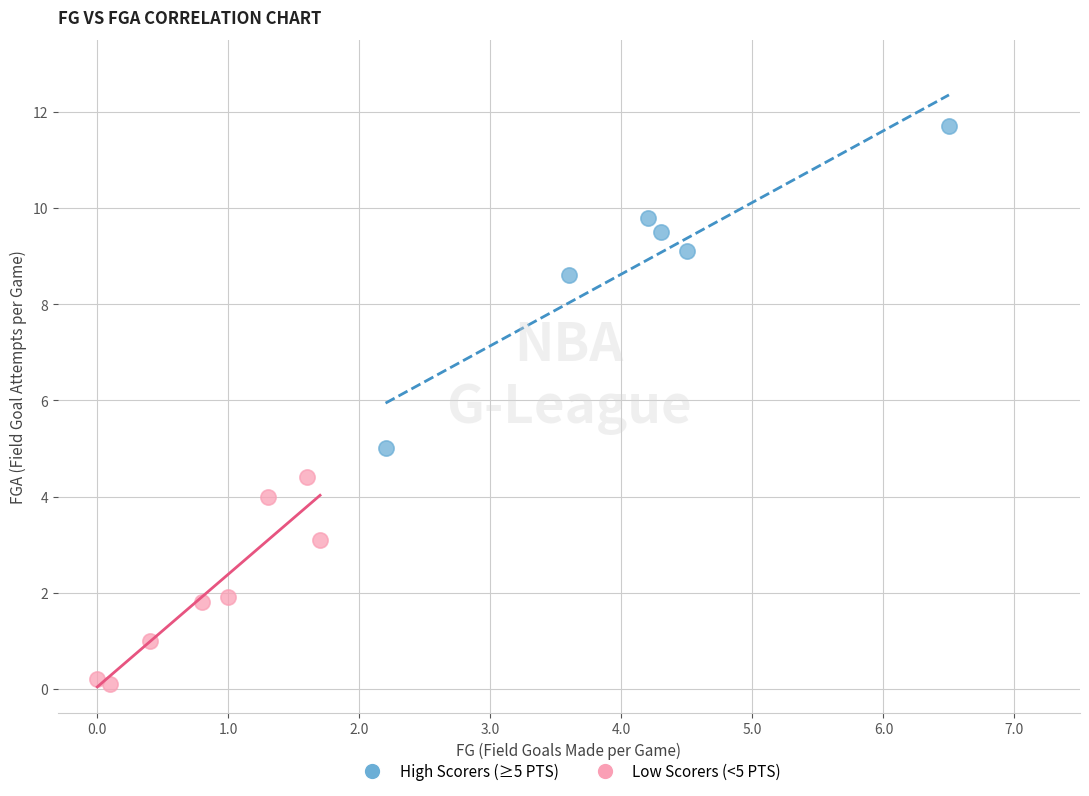

Which series reaches the minimum Y coordinate?

Low Scorers (<5 PTS)